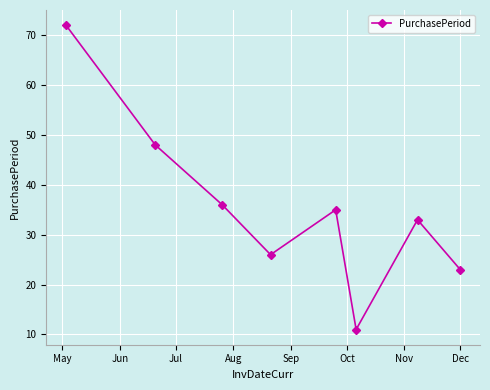

Reading left to right, what are all the values shown in this chart?

72	48	36	26	35	11	33	23